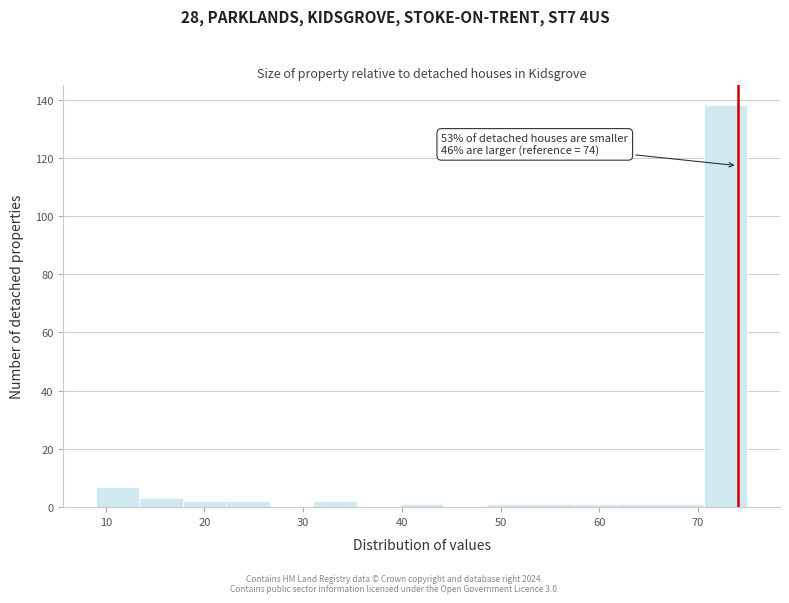

Over which range of the x-axis is the bar tallest?

70.6 to 75.0